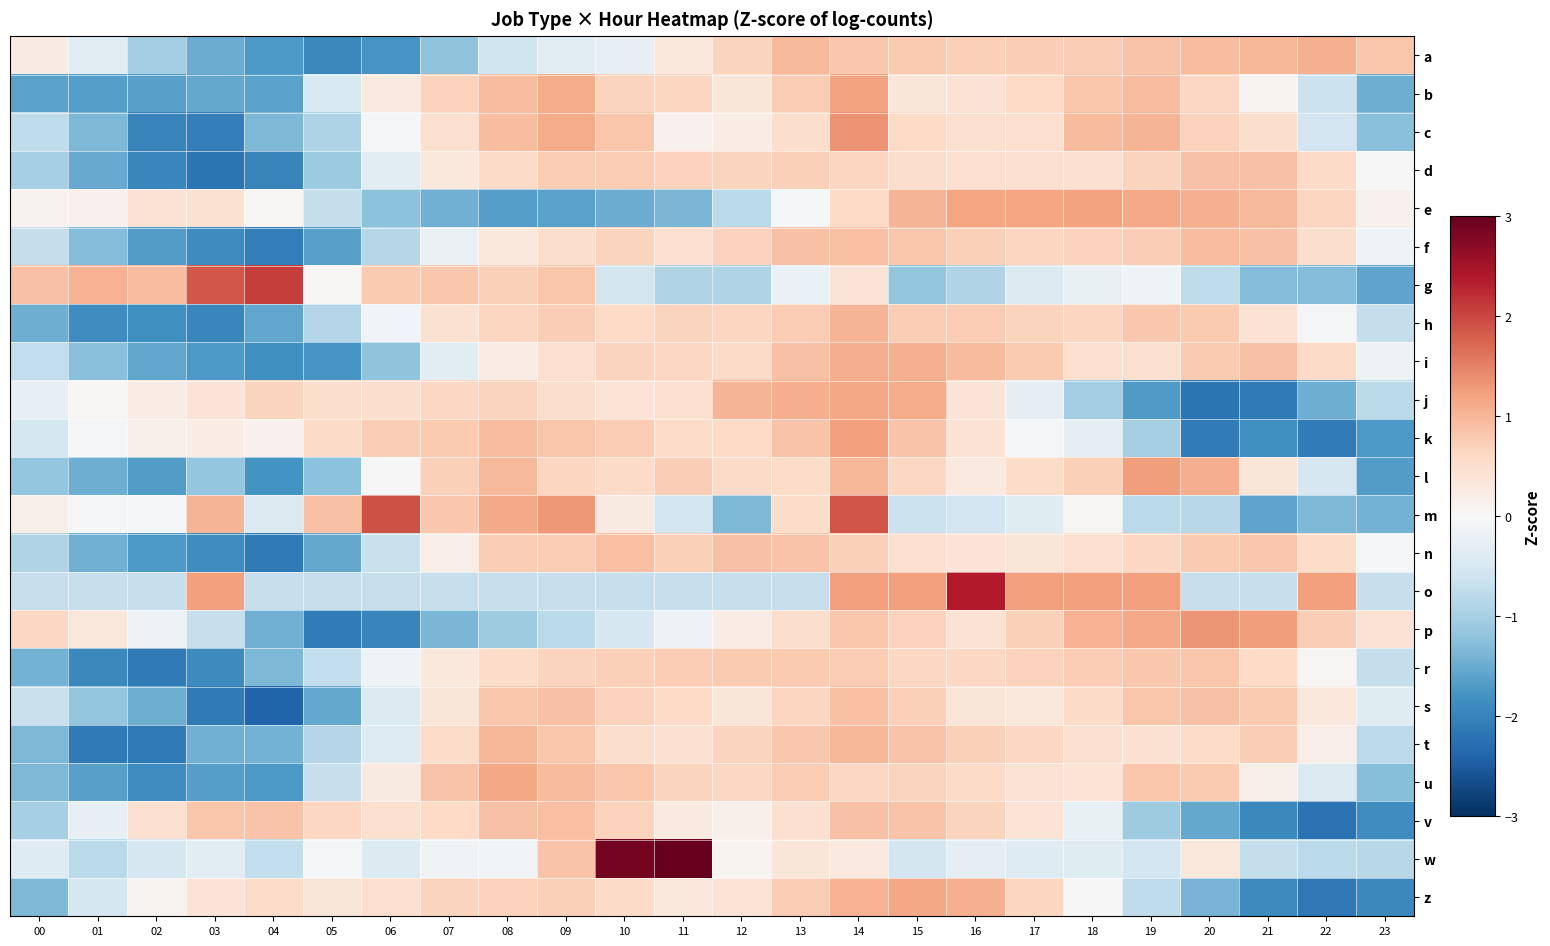

What is the difference between the highest and lowest values at 05?

3.0